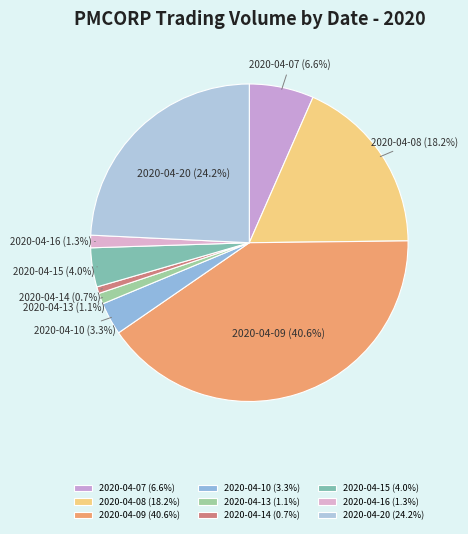

How many segments does this pie chart have?

9